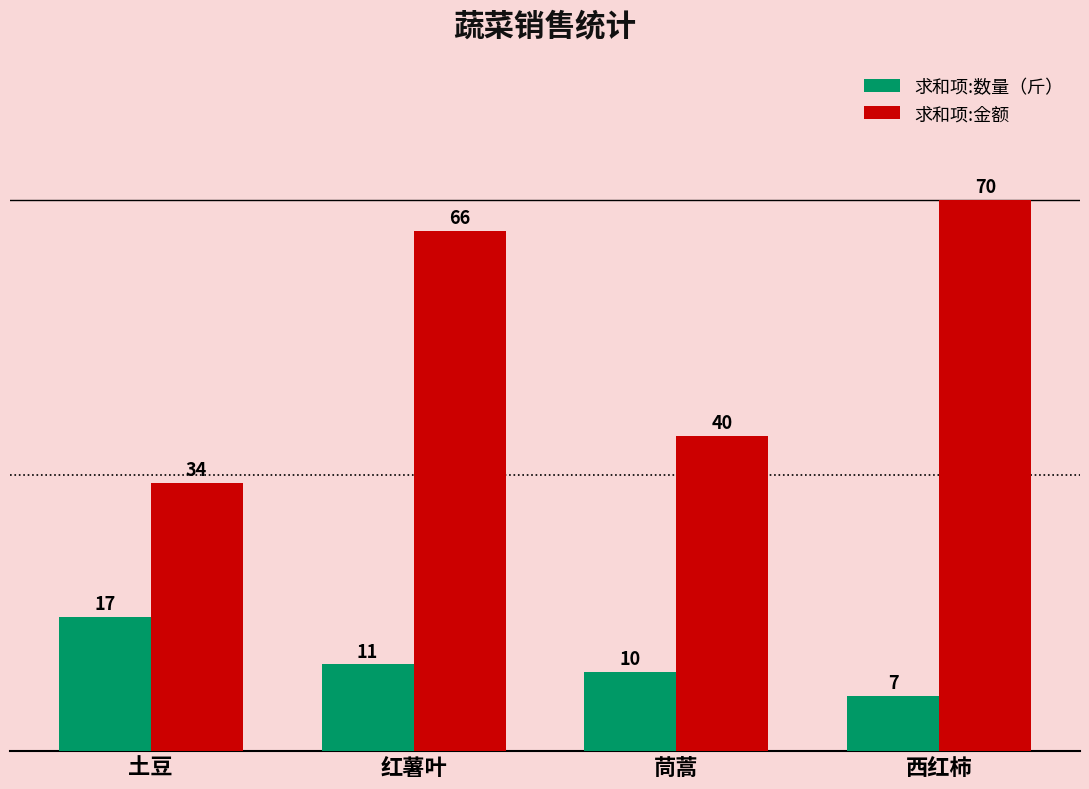

How many bars are there in total?

8